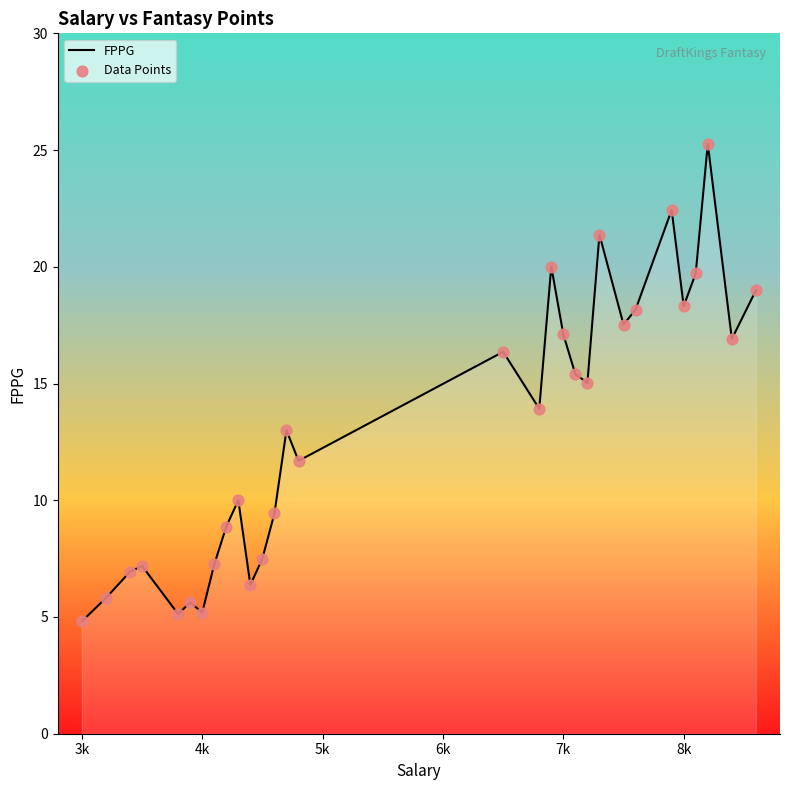

What is the smallest value displayed?

4.8